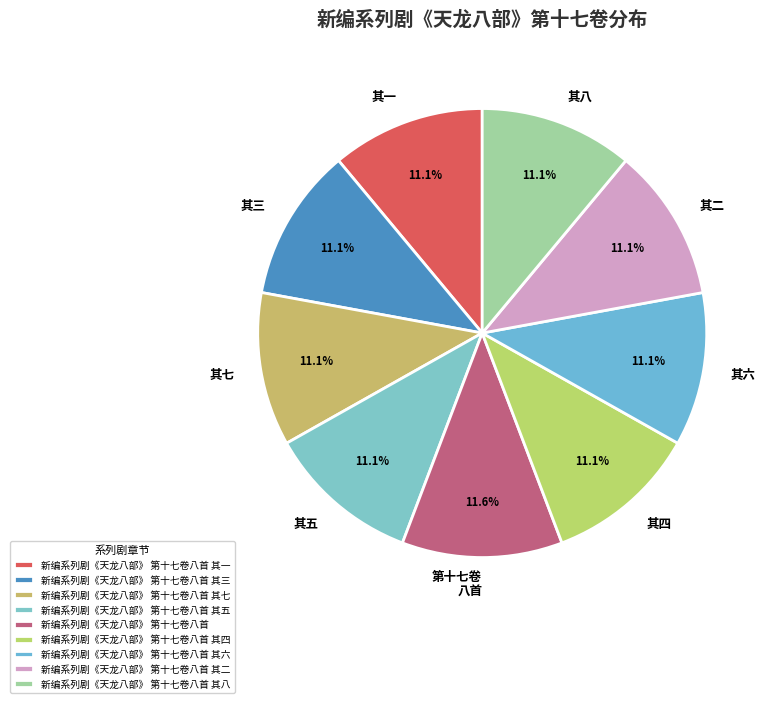

True or false: 新编系列剧《天龙八部》 第十七卷八首 其八 accounts for 11% of the total.

True